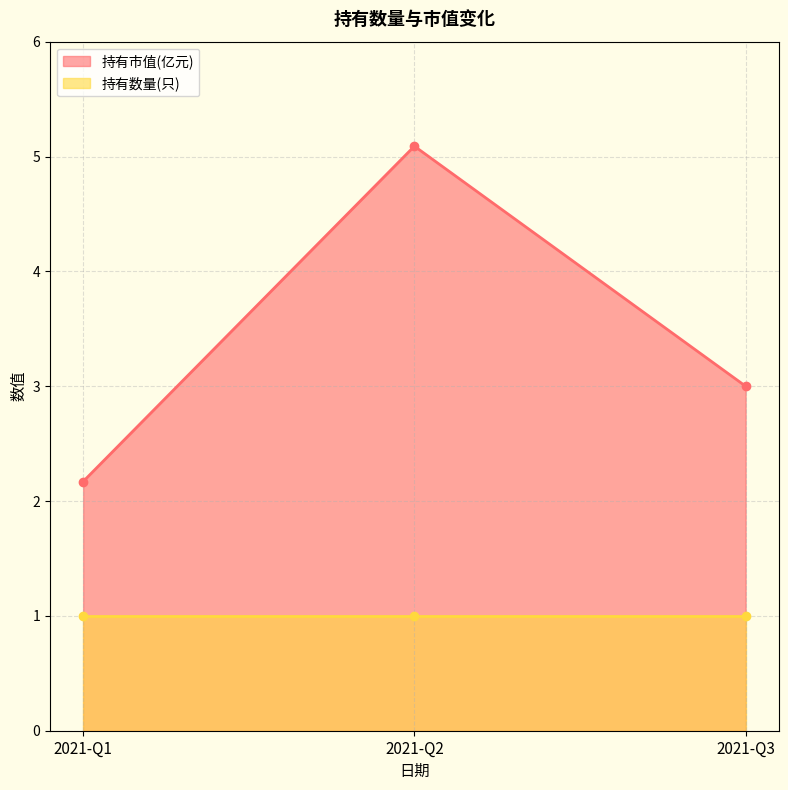

What value does the data have at 2021-Q2?

5.1